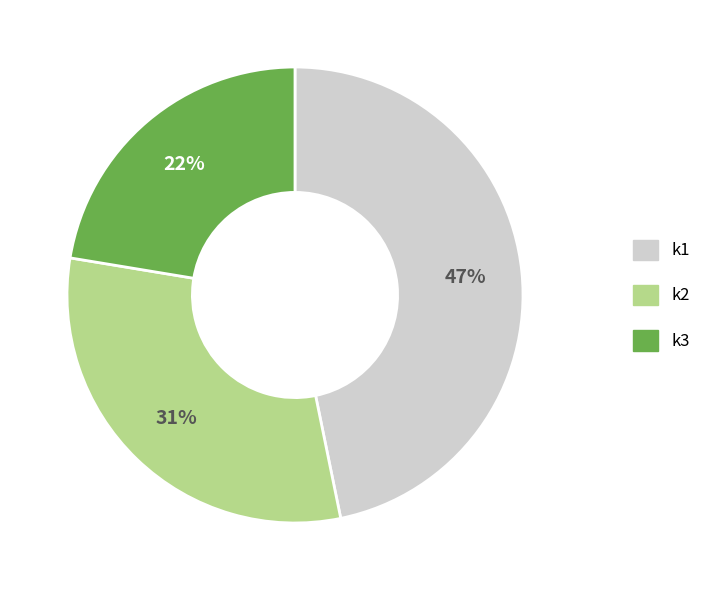

Rank the categories by value from highest to lowest.

k1, k2, k3